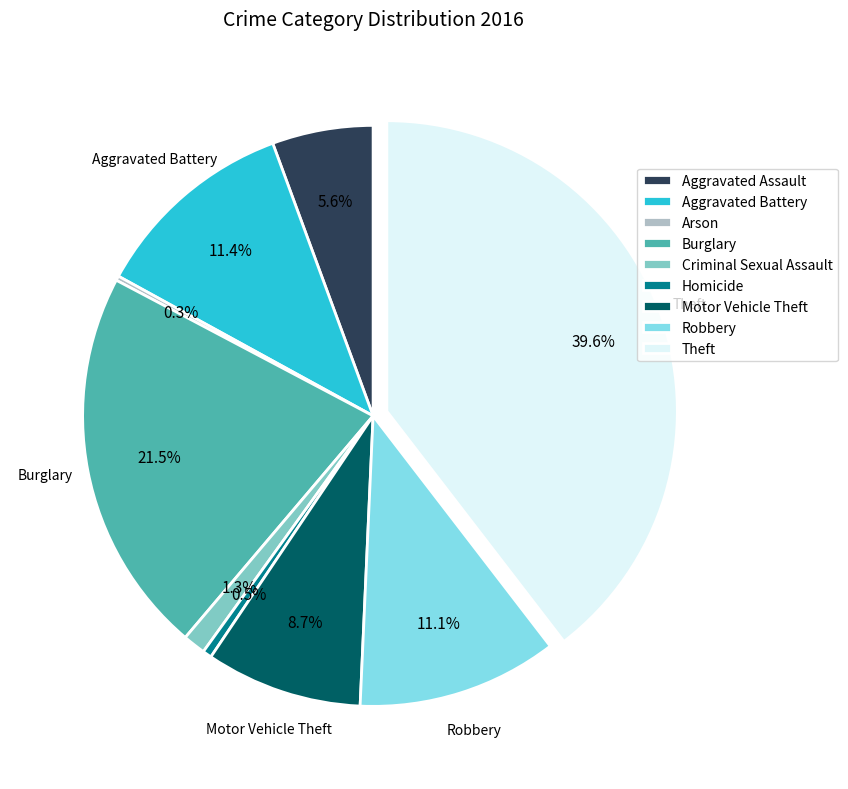

Which slice is the largest?

Theft